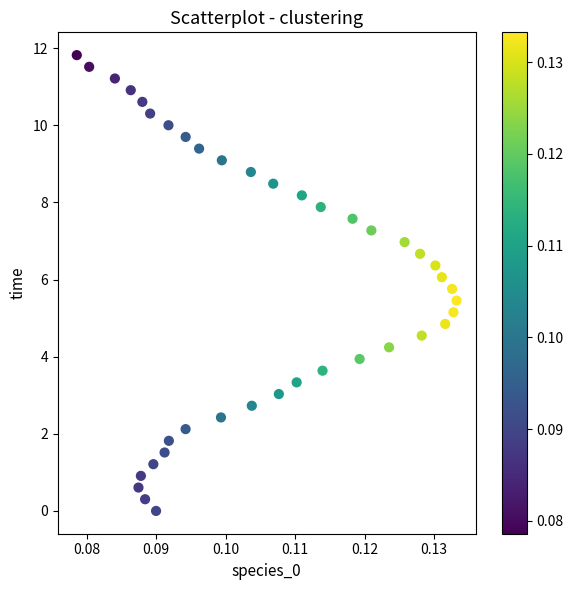

What is the range of Y values (max minus min)?

11.8